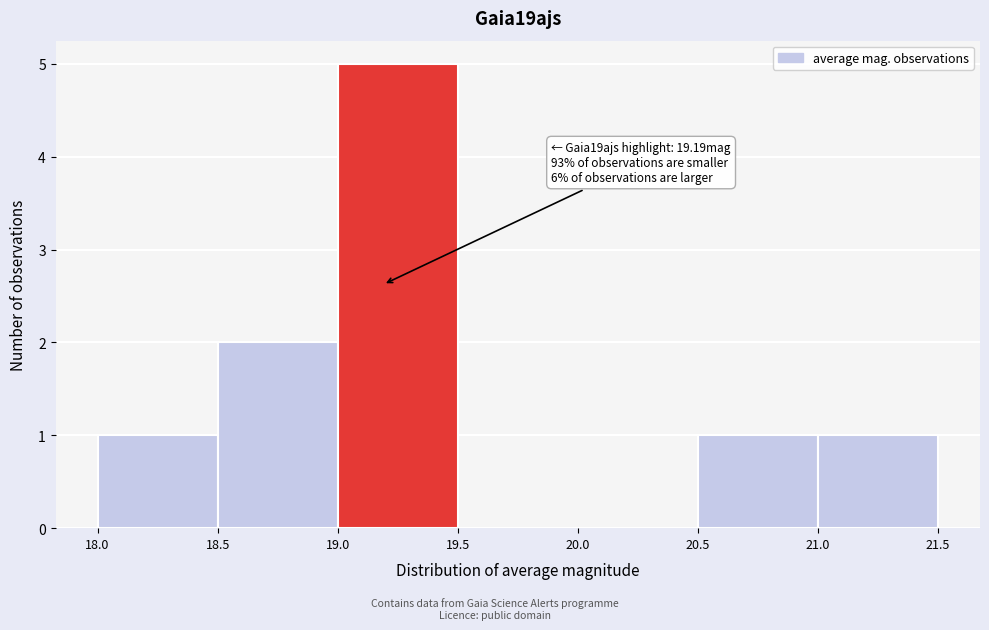

Which range on the x-axis has the tallest bar?

19.0 to 19.5